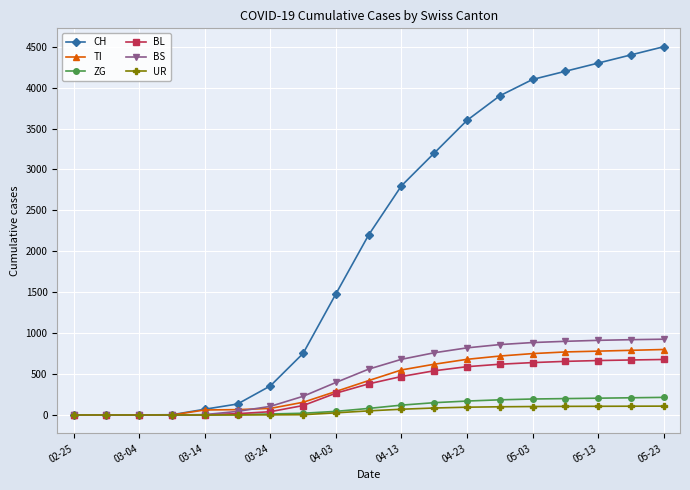

At how many categories does at least one series exceed 1891?

10